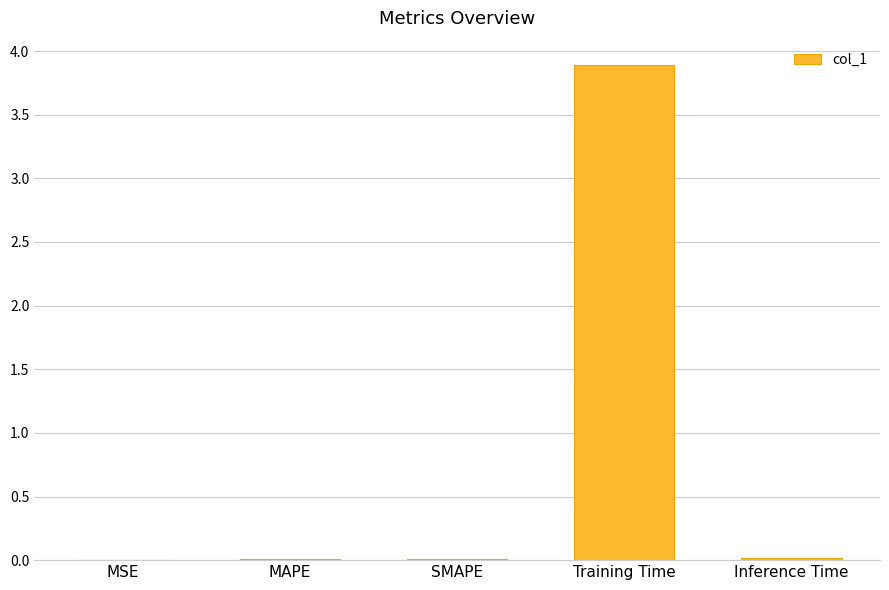

What is the sum of all values?

3.9